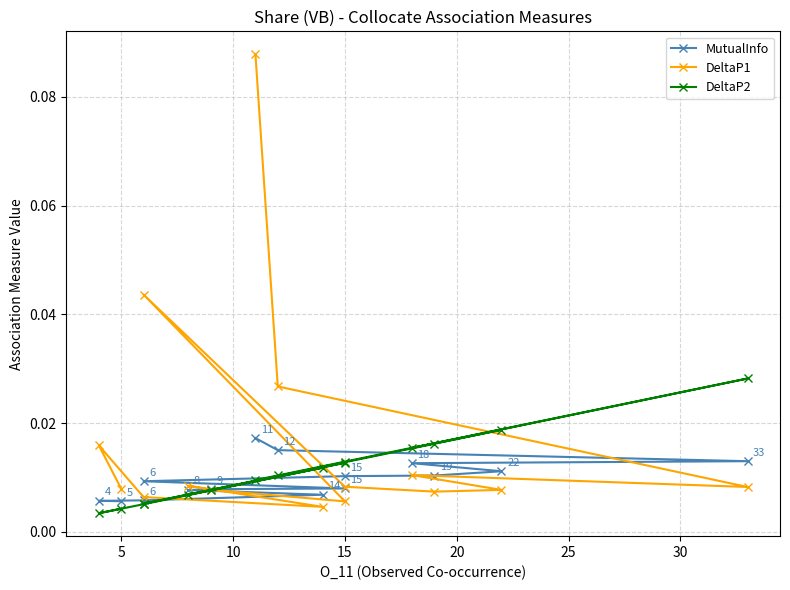

The value of MutualInfo at 11 is 0.0. True or false?

False